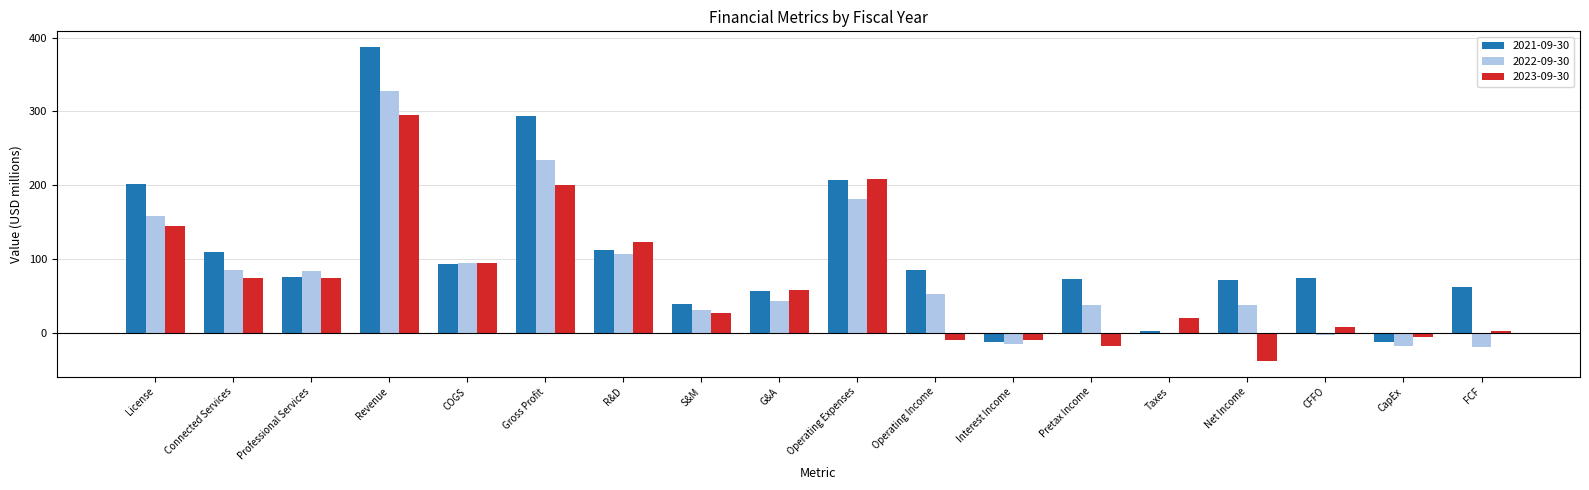

What is the highest value of the 2021-09-30 series?

387.2